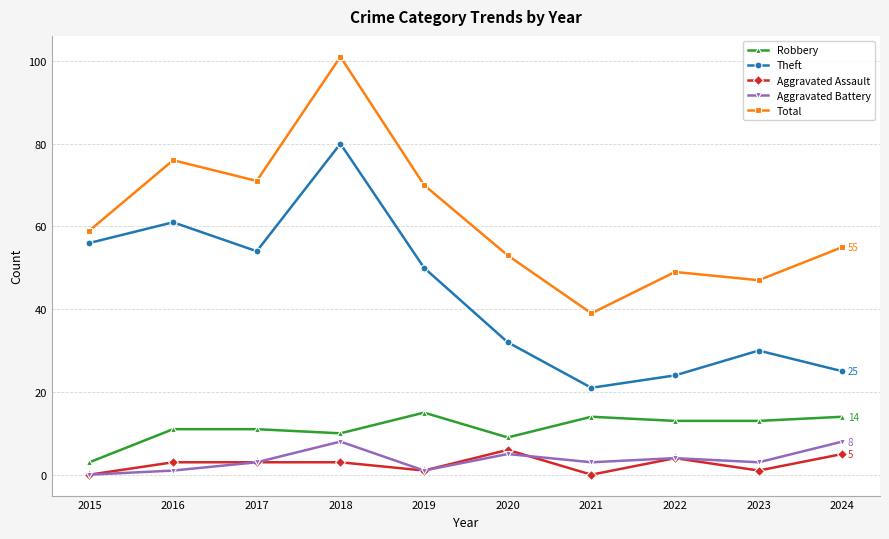

In Theft, how many points are lower than both neighbors (excluding endpoints)?

2